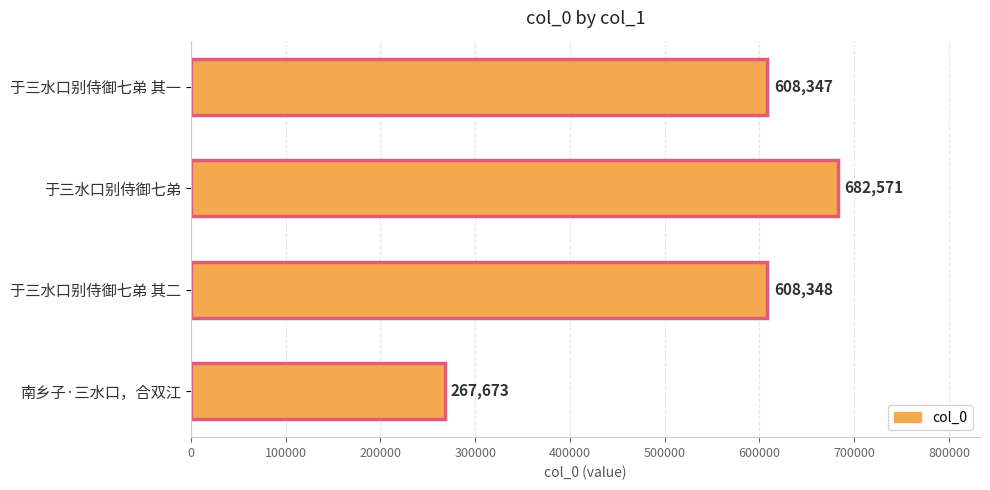

Is it true that the value at 于三水口别侍御七弟 其二 is 608348?

True